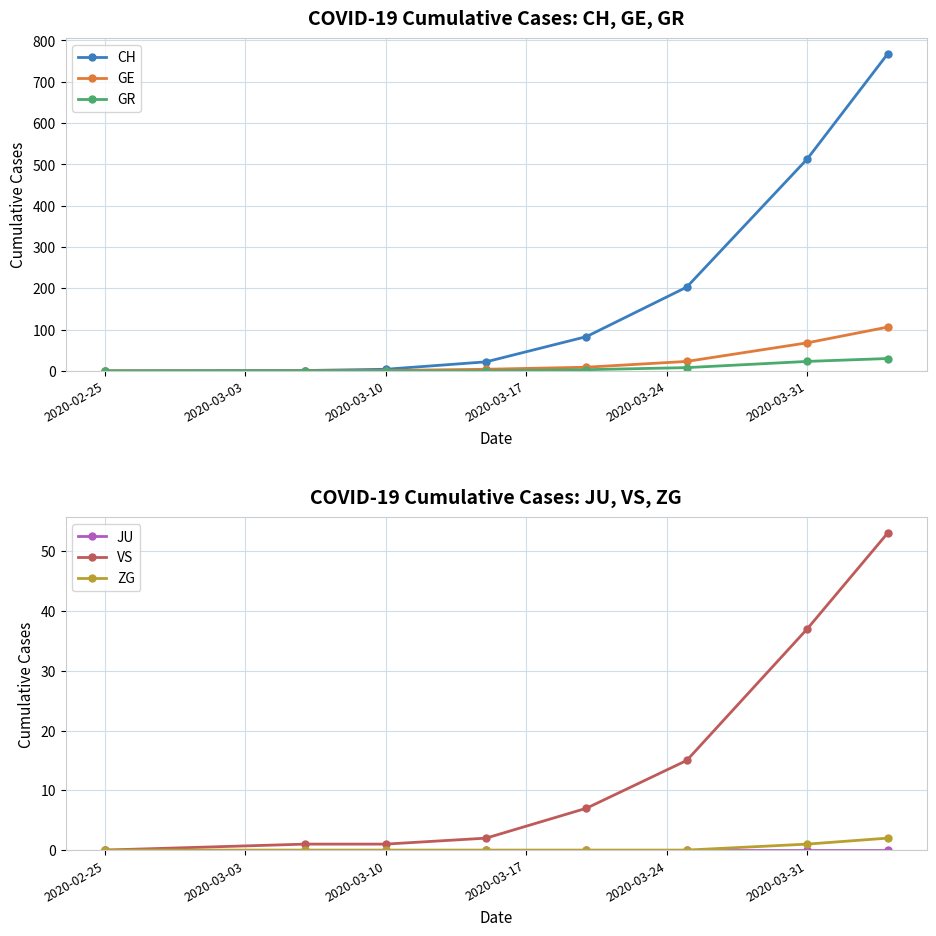

Does the chart display data point markers on the line(s)?

Yes